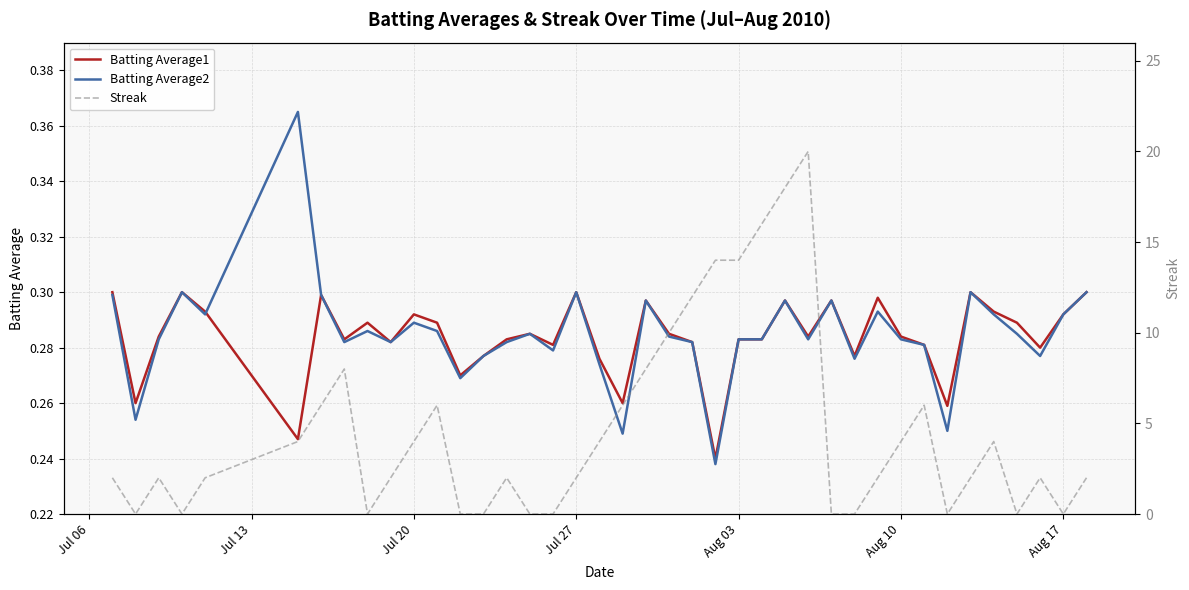

The value of Batting Average2 at Jul 27 is 0.5. True or false?

False